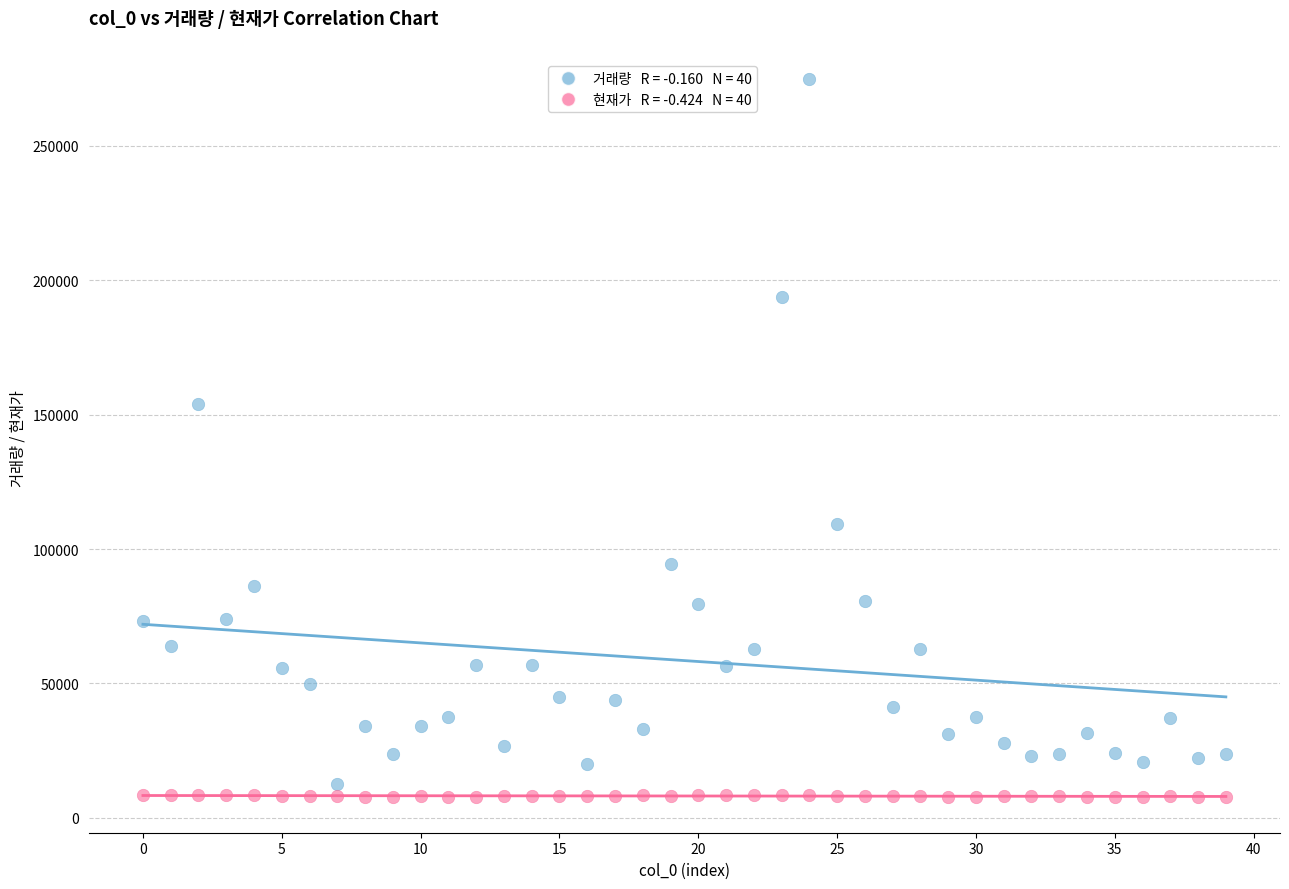

Across all data points, what is the range of Y values (max minus min)?

266961